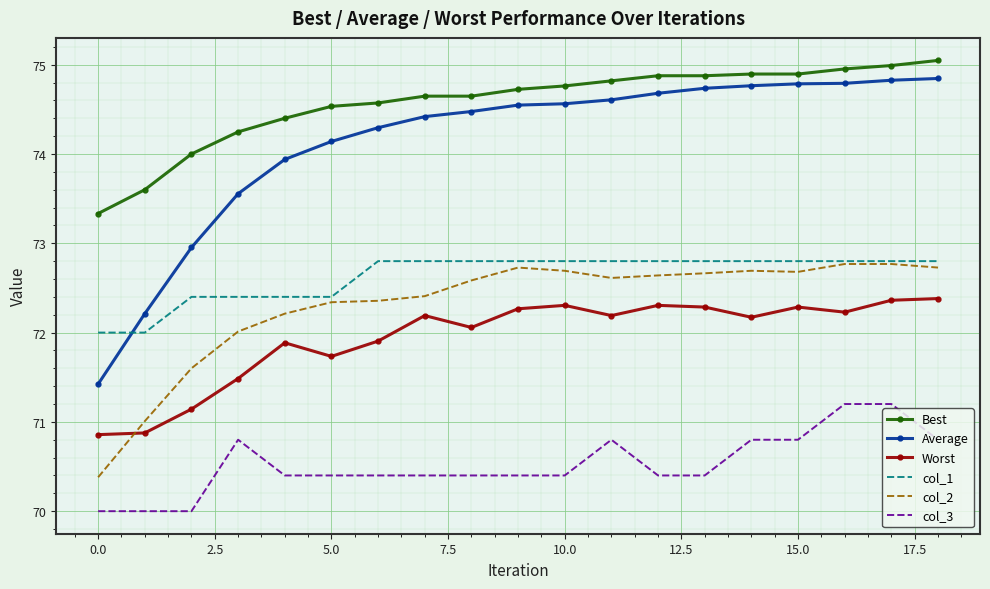

What is the difference between the second highest and minimum values in the col_1 series?

0.8